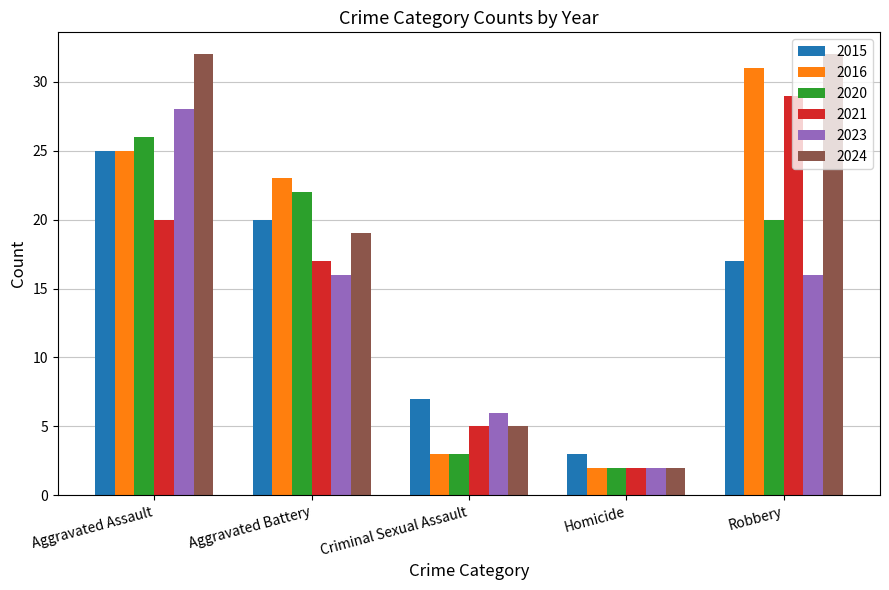

Are the bars grouped side by side (vs. stacked)?

Yes